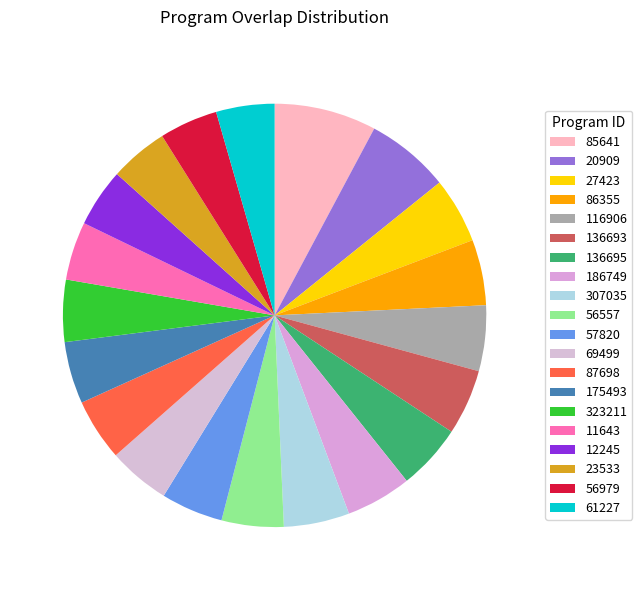

Does 136695 represent more than half of the total?

No